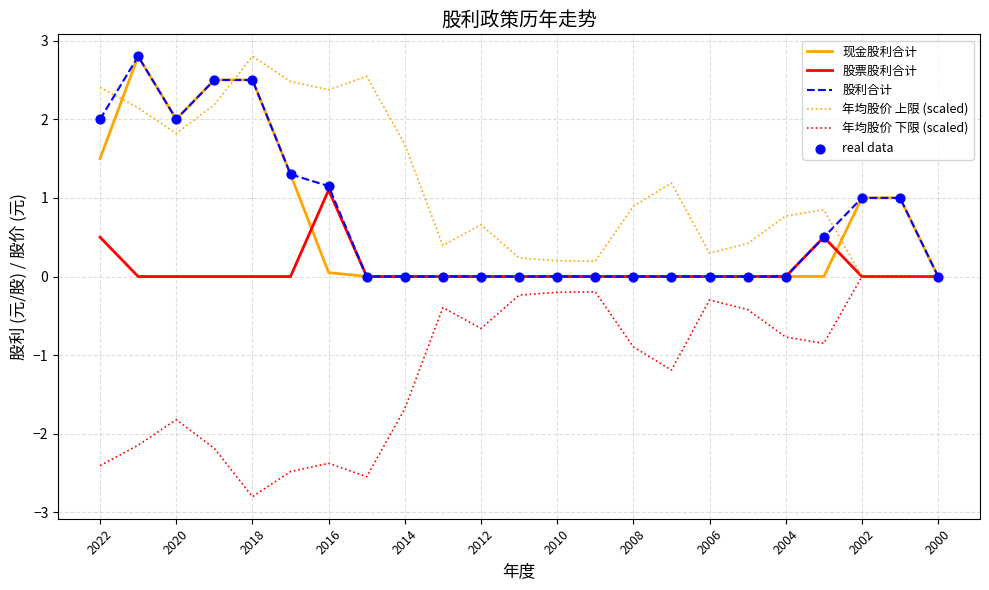

What is the minimum value shown in the chart?

-2.8